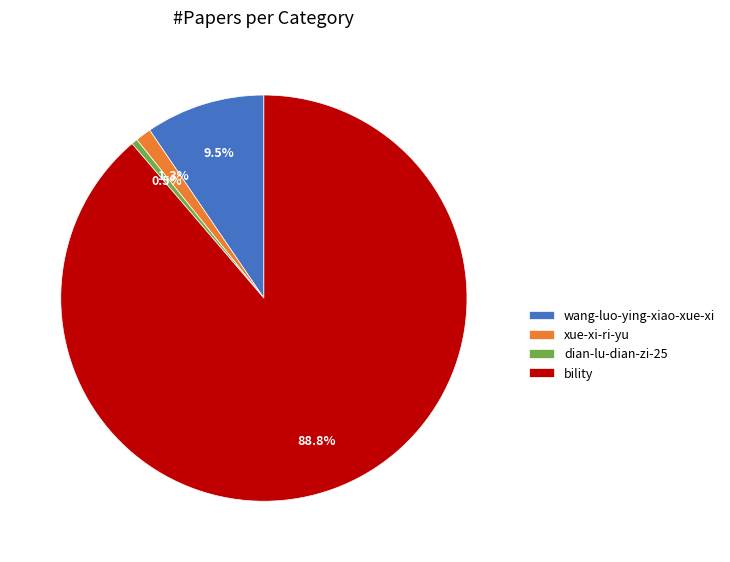

Which has a higher value, wang-luo-ying-xiao-xue-xi or xue-xi-ri-yu?

wang-luo-ying-xiao-xue-xi